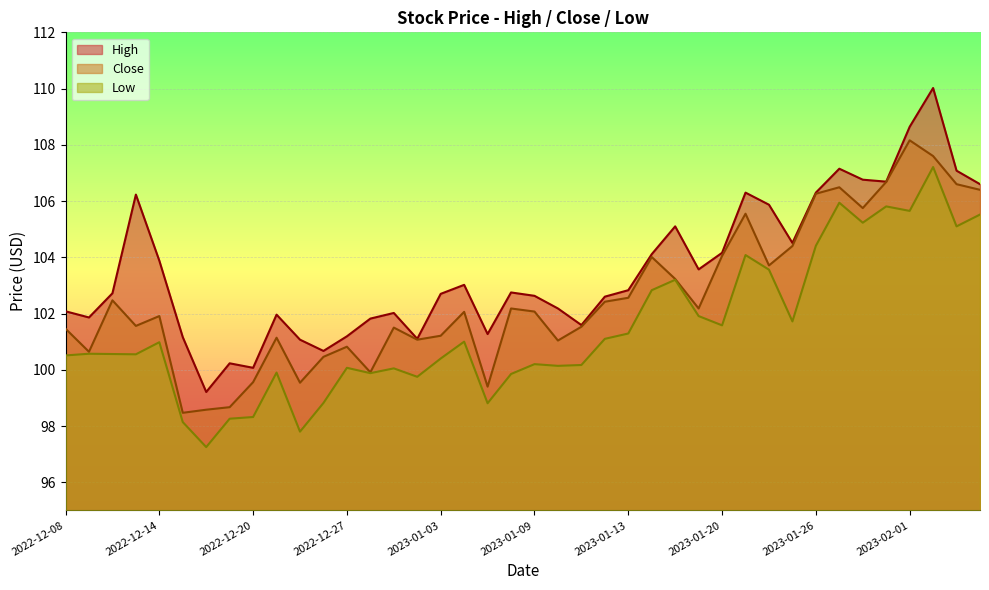

True or false: Low has more than 1 points higher than both neighbors.

True